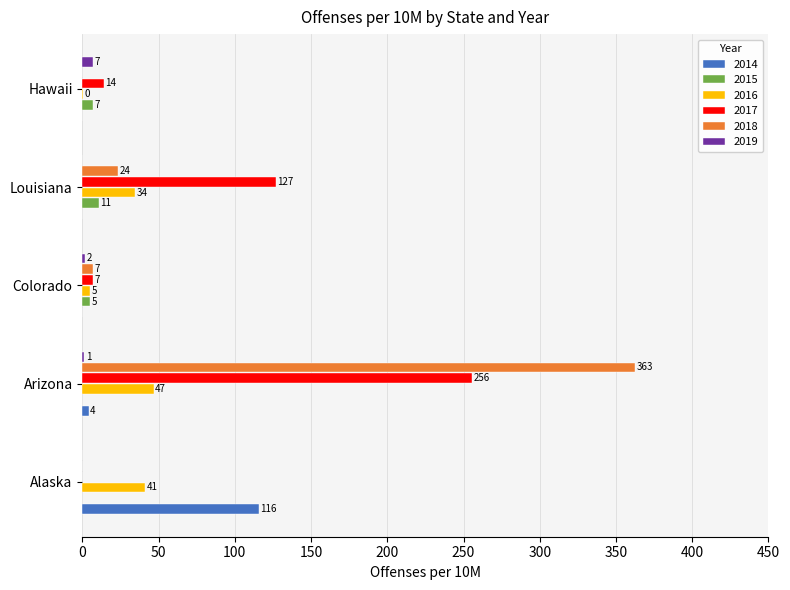

What is the maximum value shown in the chart?

362.7